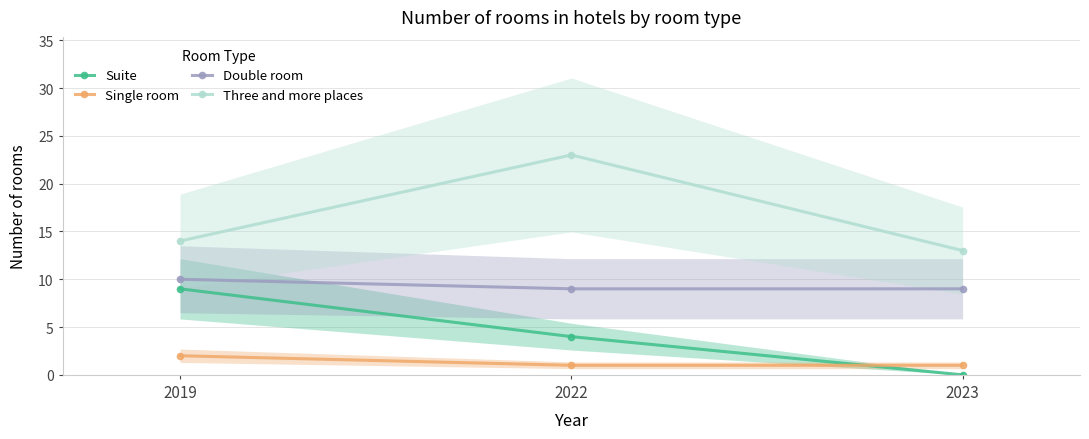

Where does the Suite series first go above 4?

2019